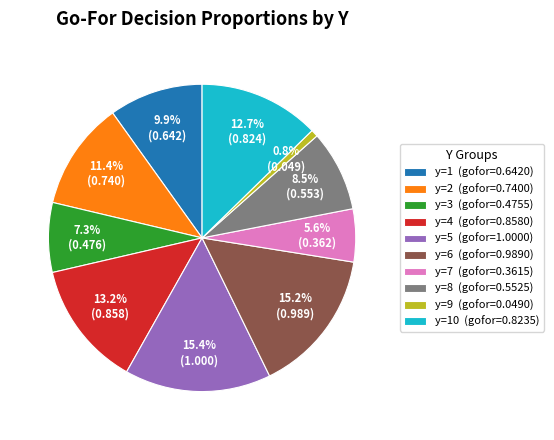

Count the number of slices in the pie.

10